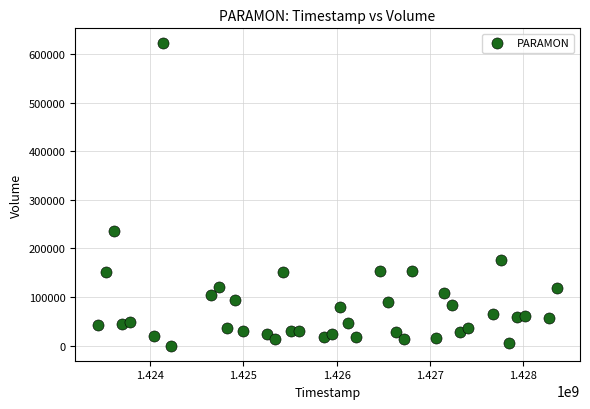

What Y value in the scatter plot is closest to 310800?

235100